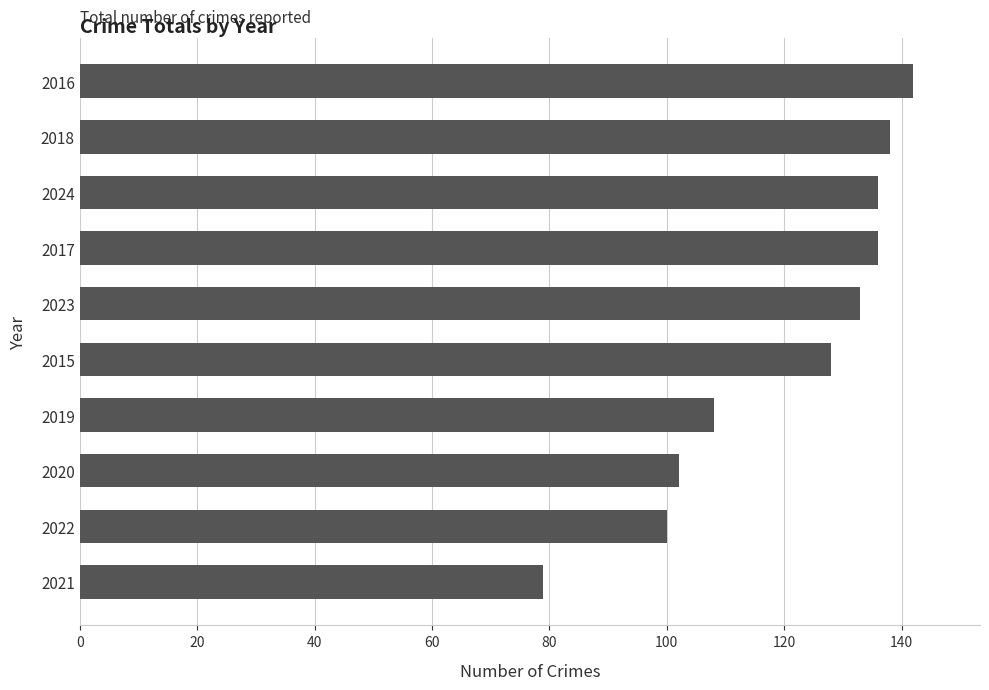

Approximately how many times larger is the value at 2023 compared to 2021?

1.7